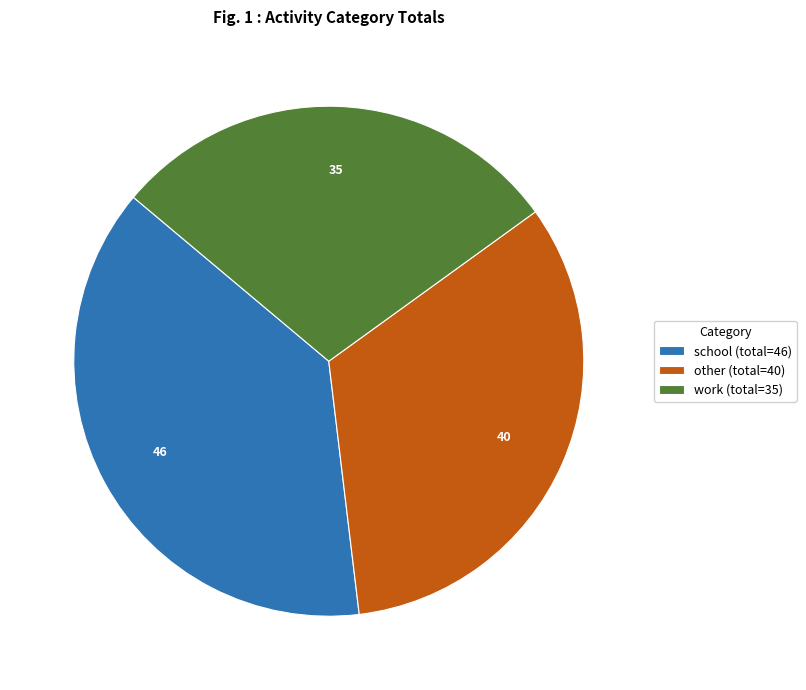

Count the number of slices in the pie.

3